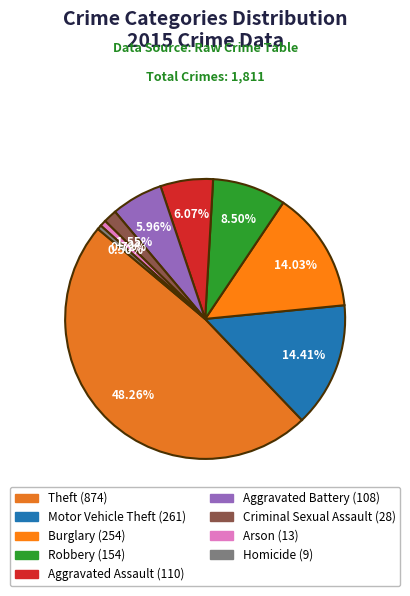

To the nearest percent, what percentage of the pie is Aggravated Battery?

6%